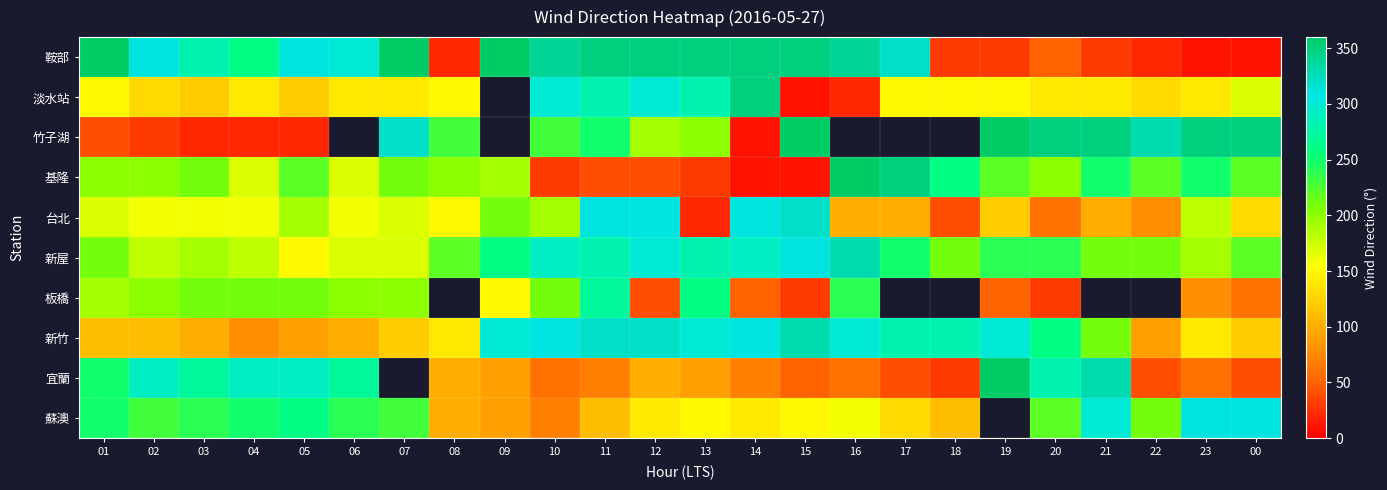

What is the difference between the 台北 values at 15 and 17?

220.0